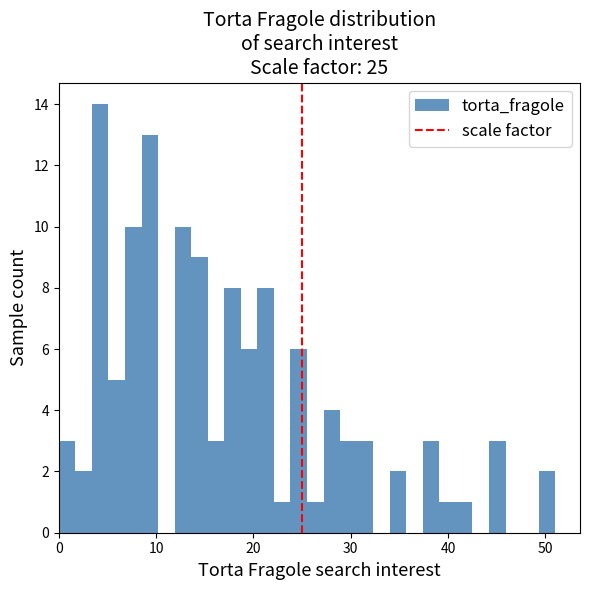

Around what value on the x-axis is the tallest bar? Give the approximate position of its centre, as read against the axis.

4